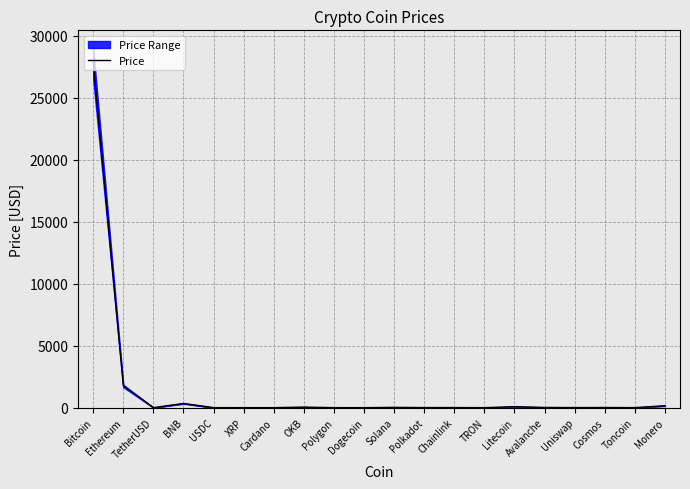

How many interior local peaks (higher than both neighbors) does the data have?

6